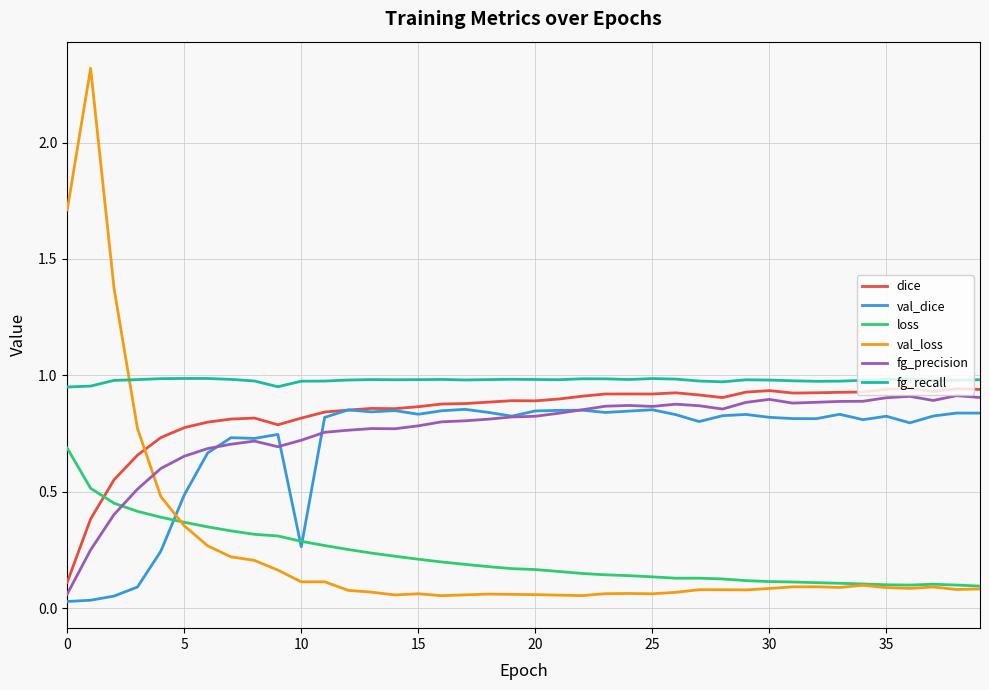

After their last crossing, which series has the higher values: loss or dice?

dice